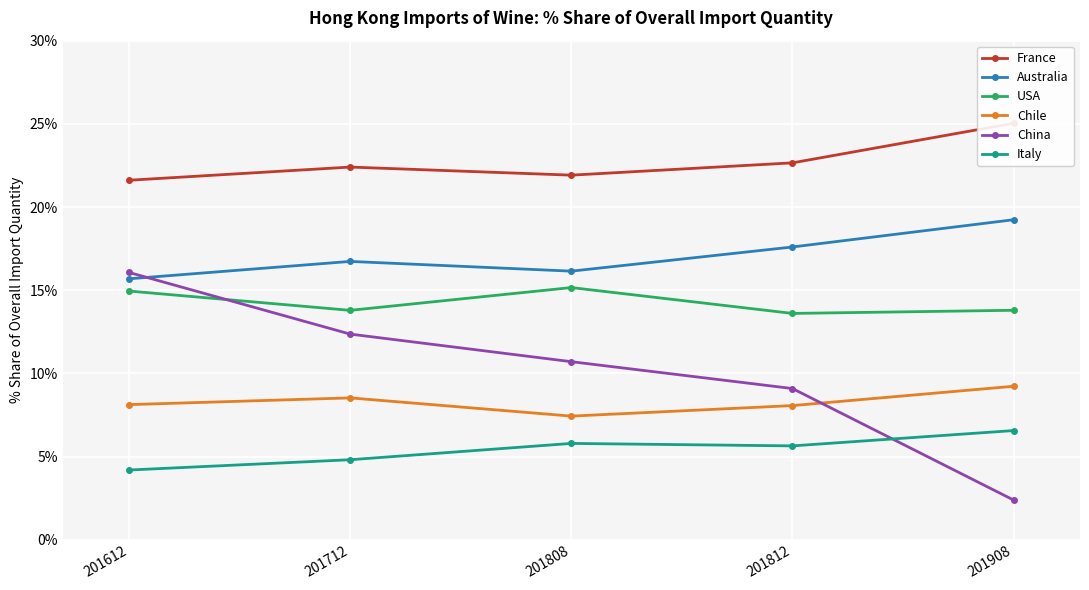

How many distinct data groups are displayed?

6